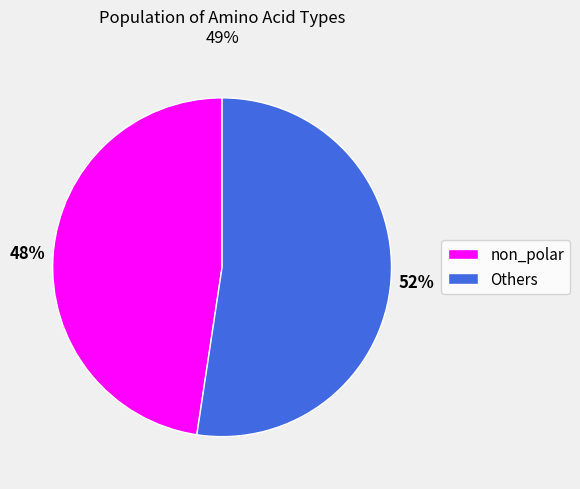

Combined, do Others and non_polar account for over 50%?

Yes